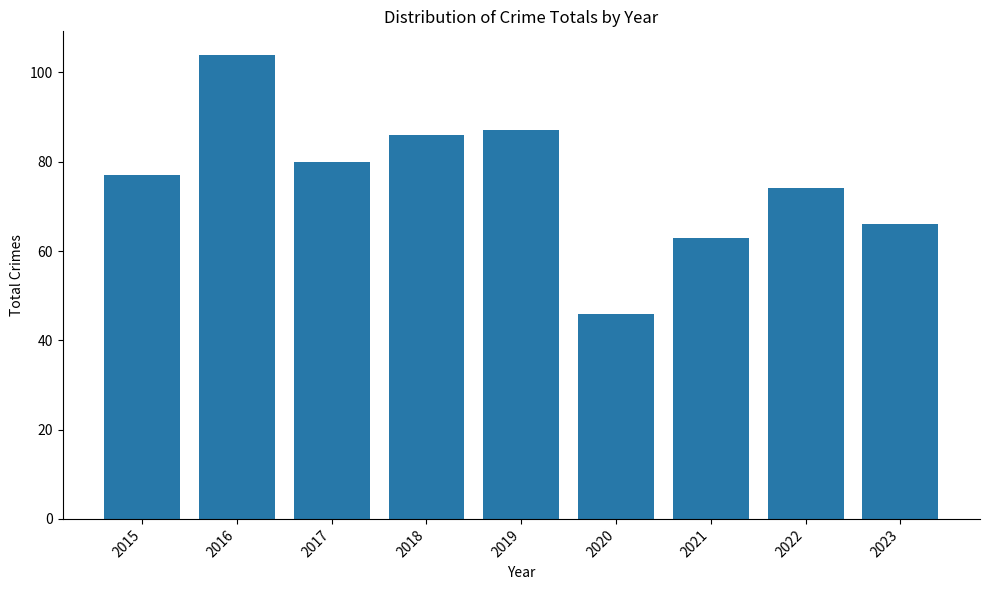

What is the change in value from 2020 to 2021?

+17